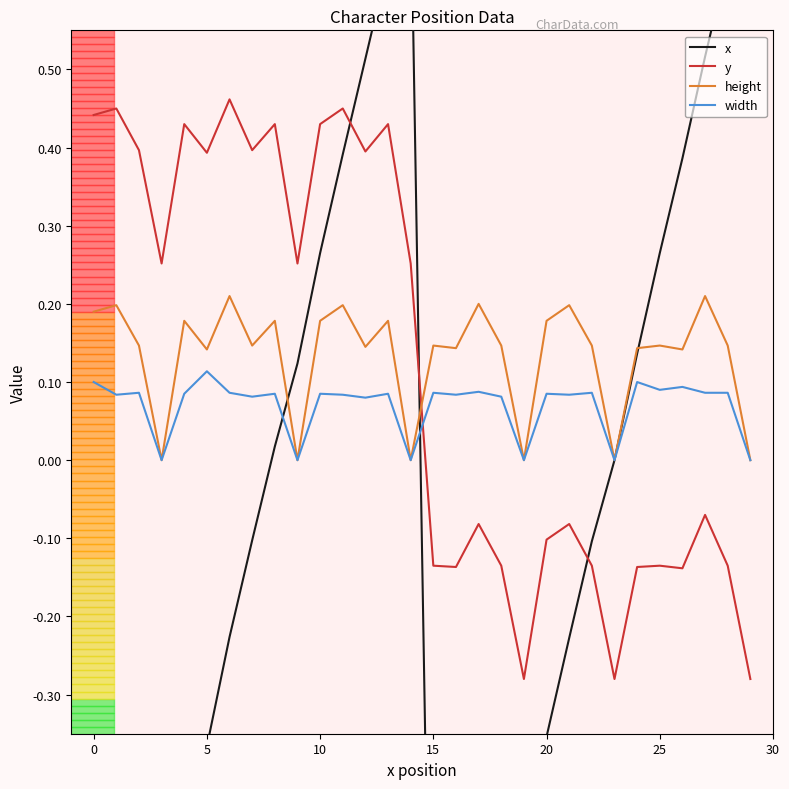

What is the maximum value shown in the chart?

0.7